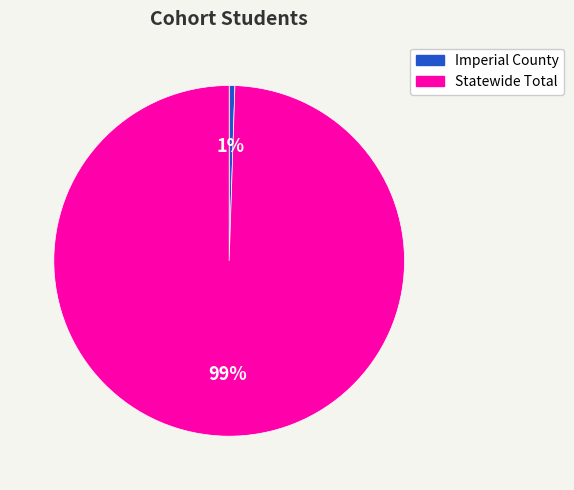

Is the sum of Statewide Total and Imperial County greater than half?

Yes